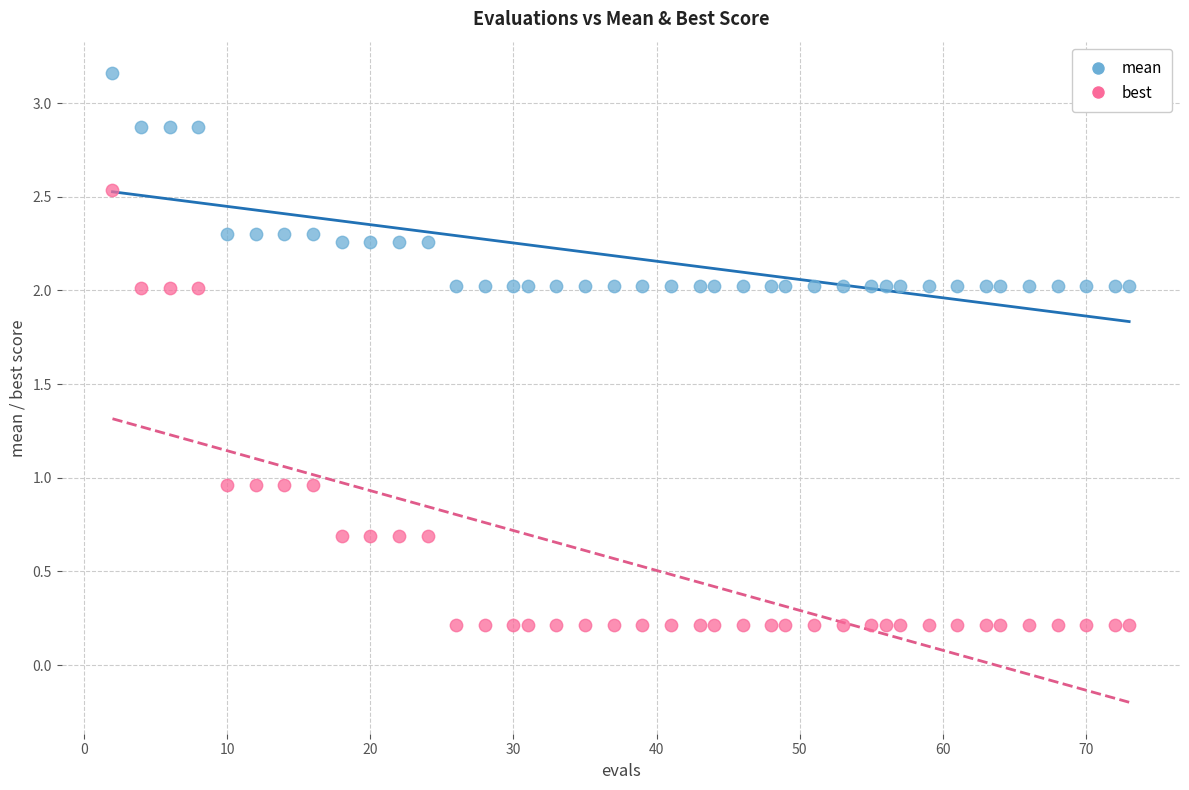

What are all the series names shown in the legend?

mean, best